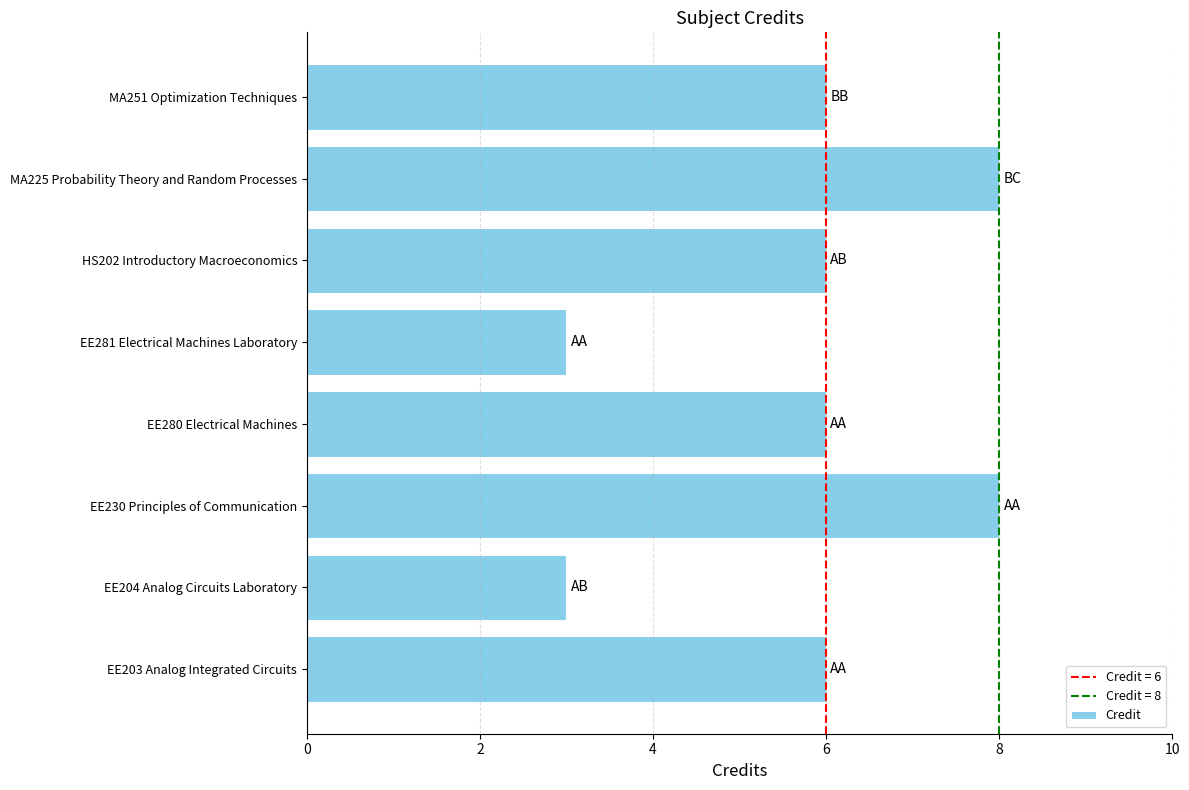

What is the greatest value displayed?

8